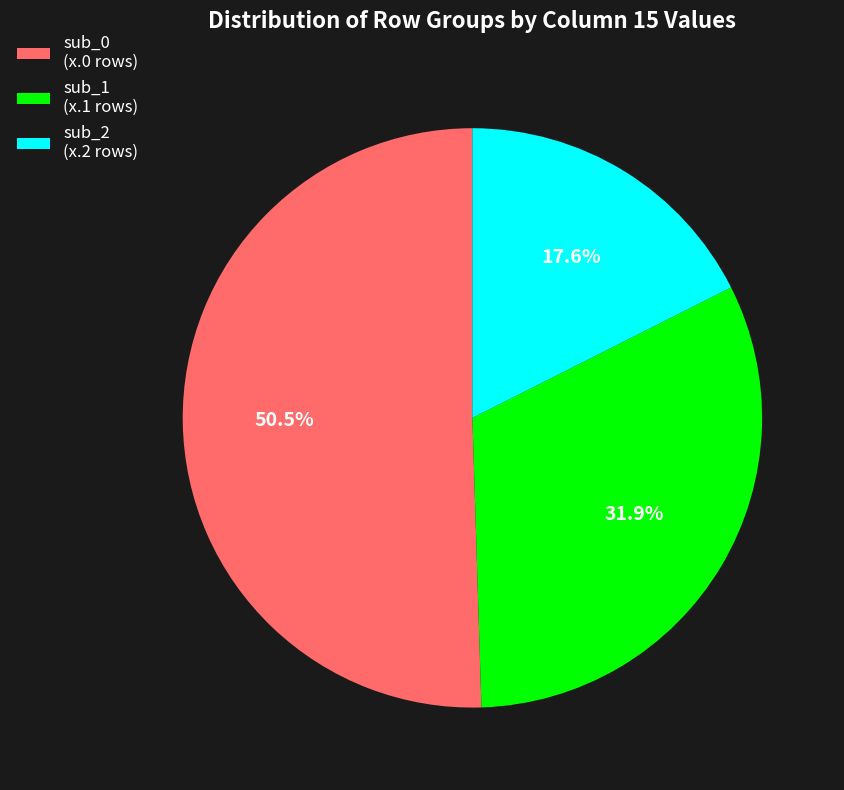

What is the total percentage of sub_1 (x.1 rows) and sub_2 (x.2 rows)?

49.5%